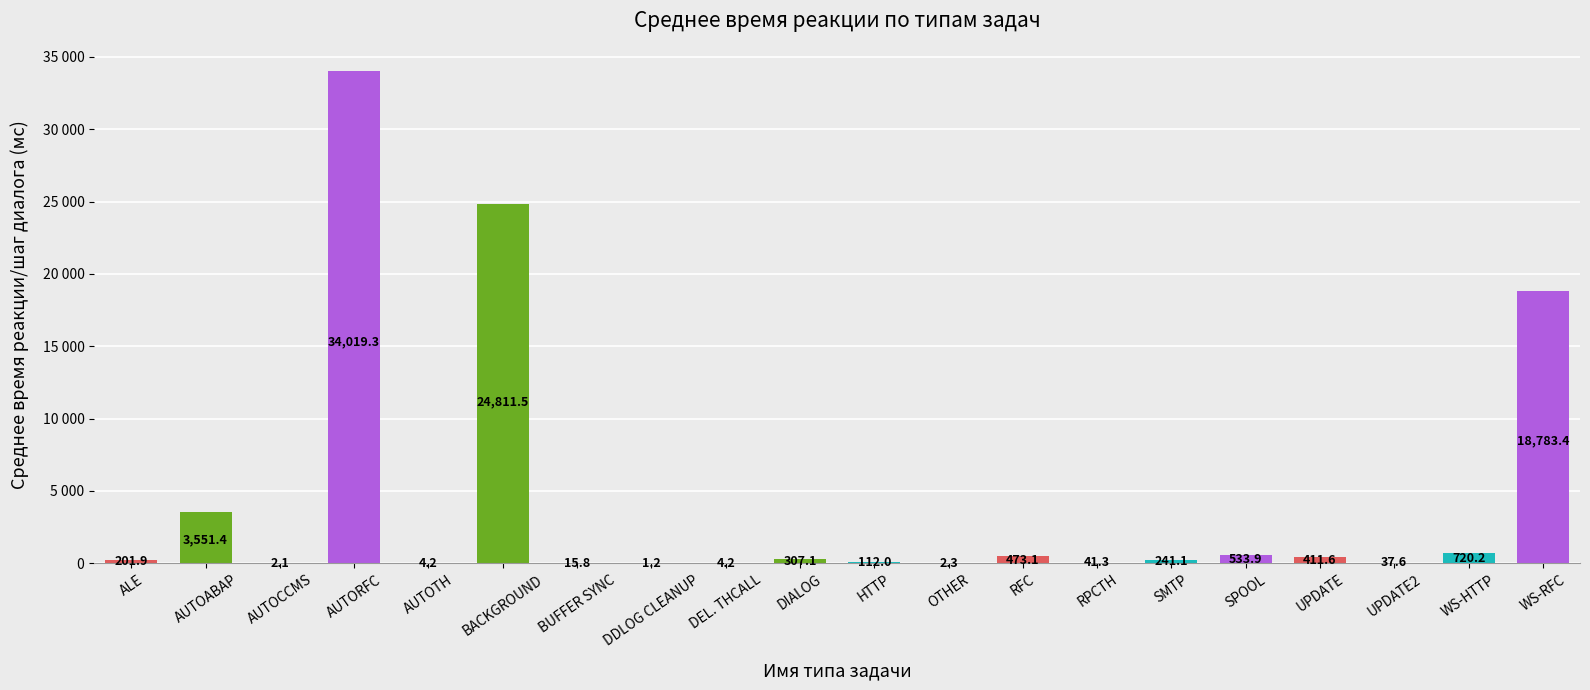

Are the bars horizontal?

No